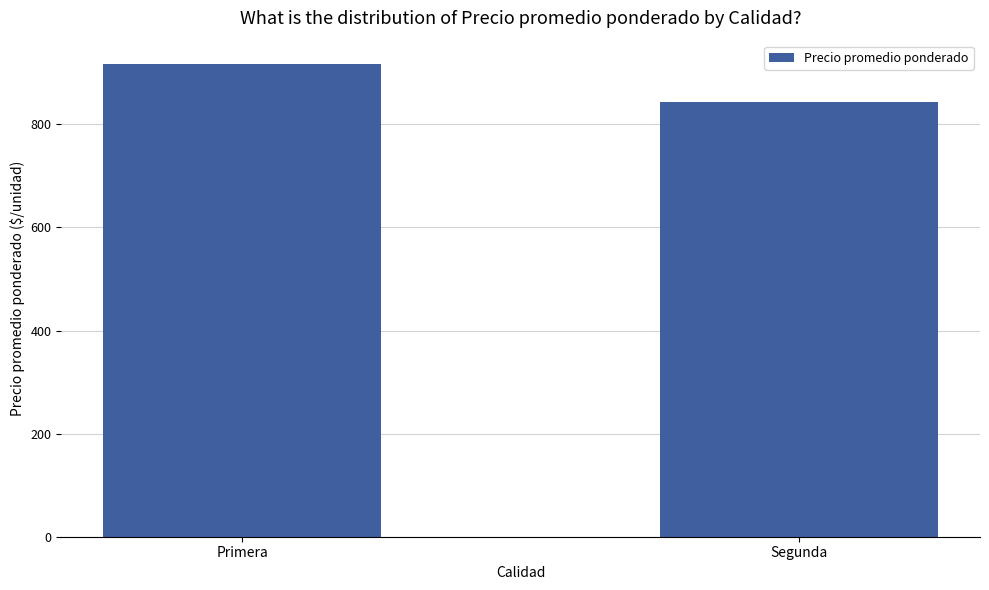

What is the label of the 2nd bar from the left?

Segunda